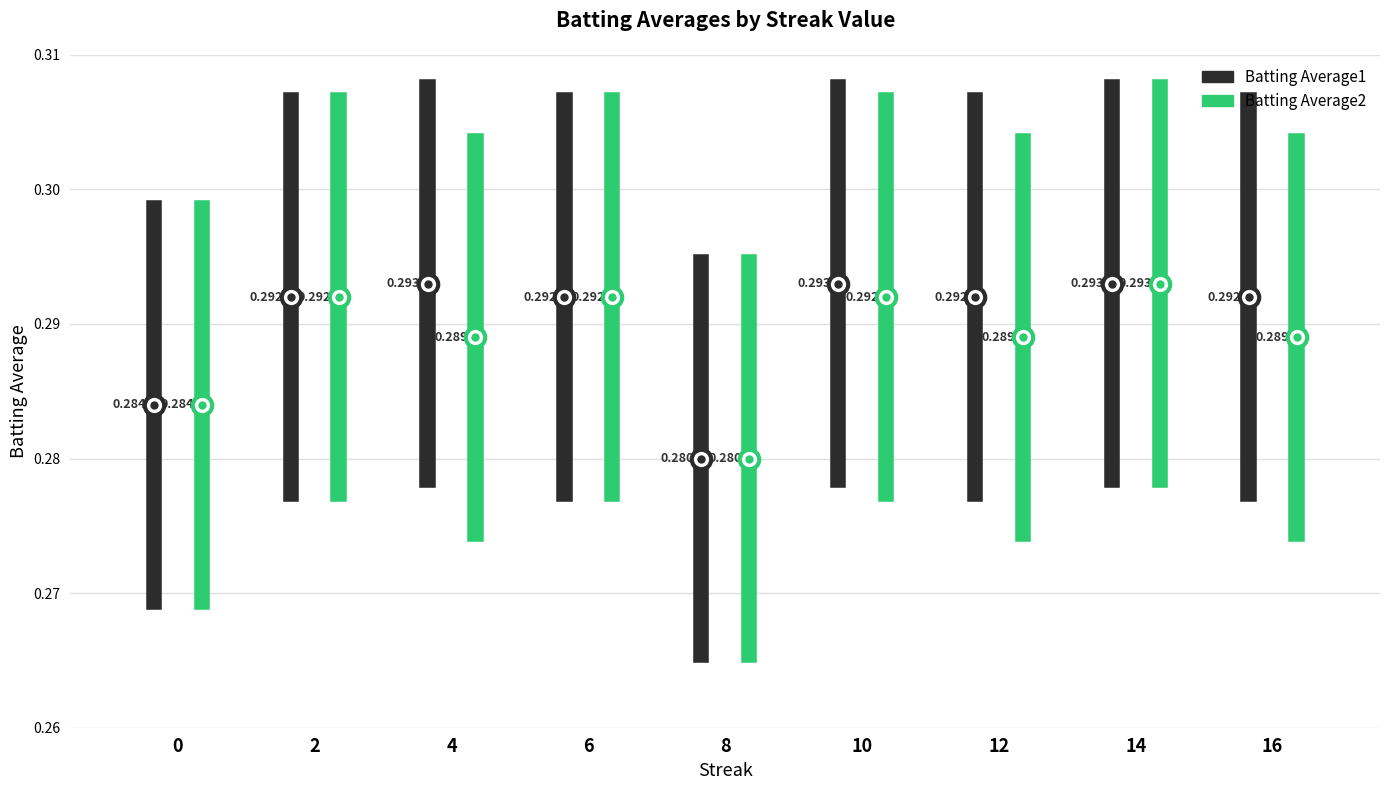

At how many categories does at least one series exceed 0?

9